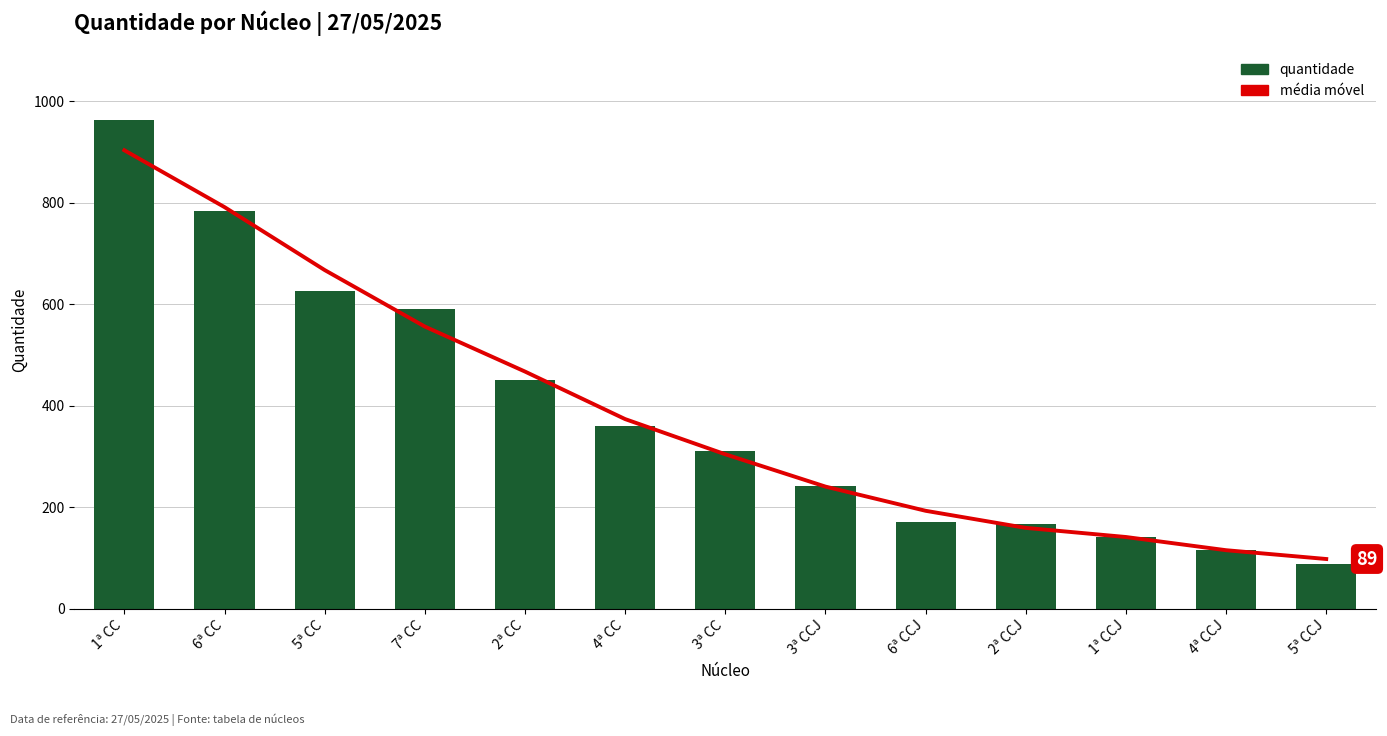

What is the smallest value displayed?

89.0